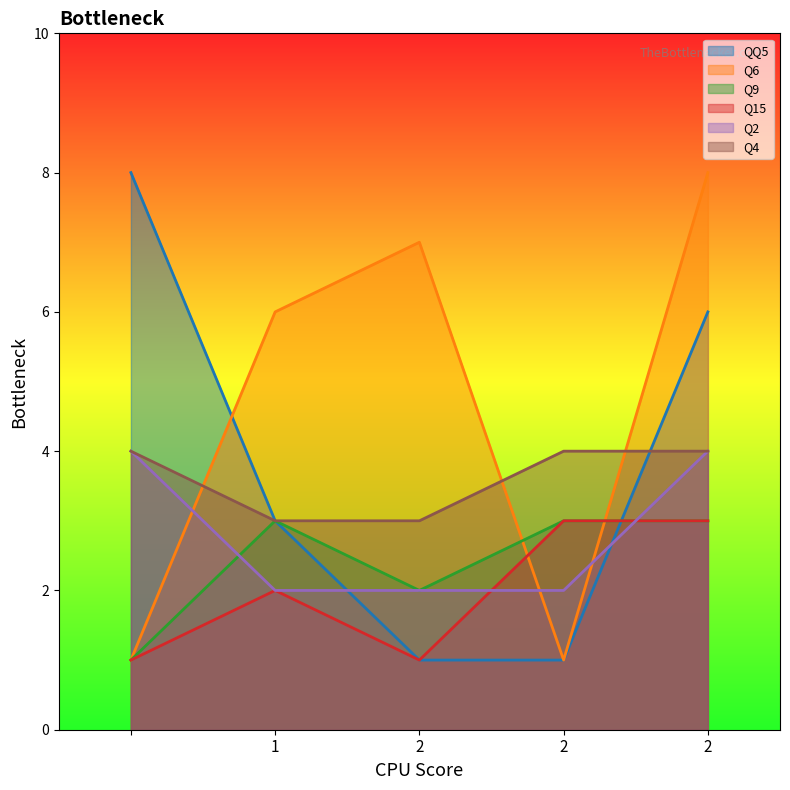

How many values in the Q6 series are below 6?

2